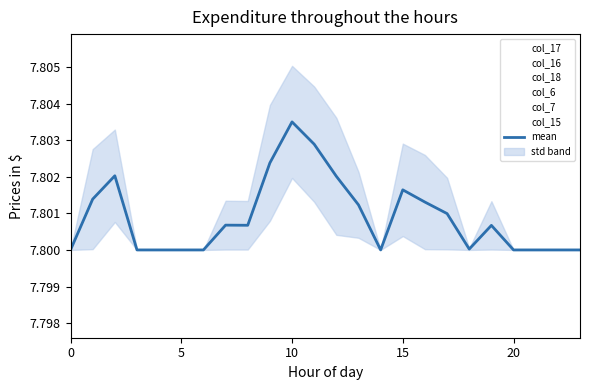

Where is the first local maximum for col_17?

10